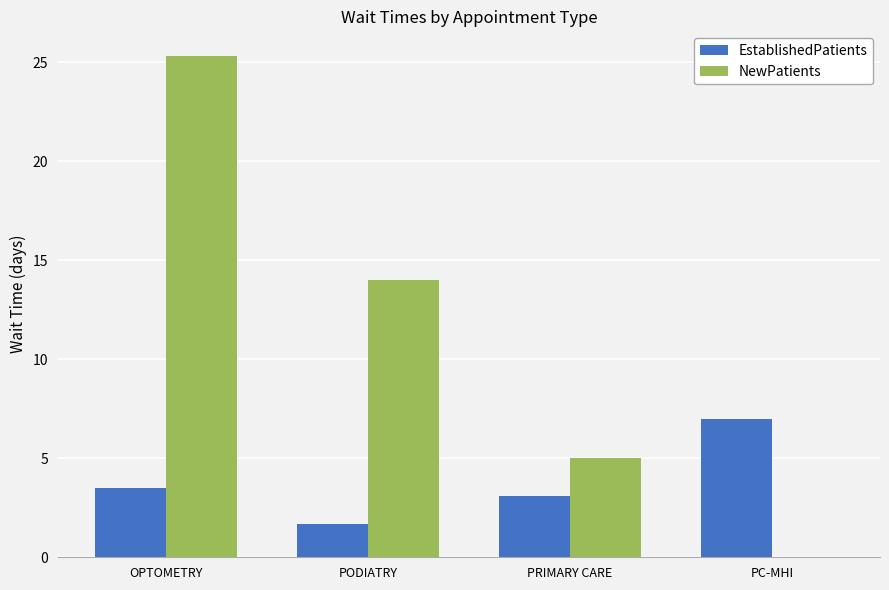

Which category has the highest value in the EstablishedPatients series?

PC-MHI